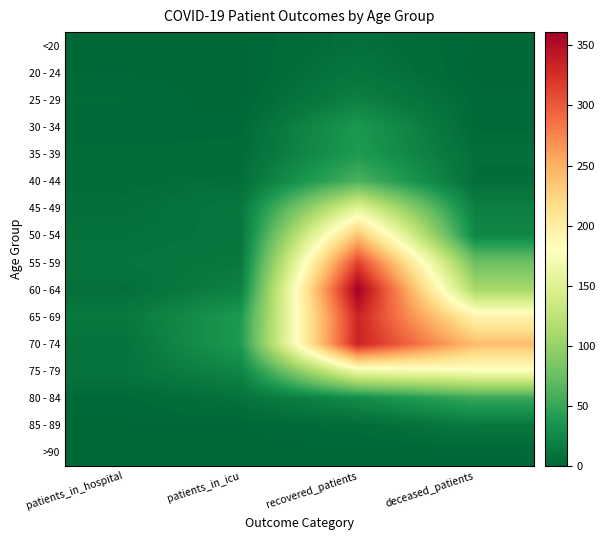

At how many categories does at least one series exceed 20?

3